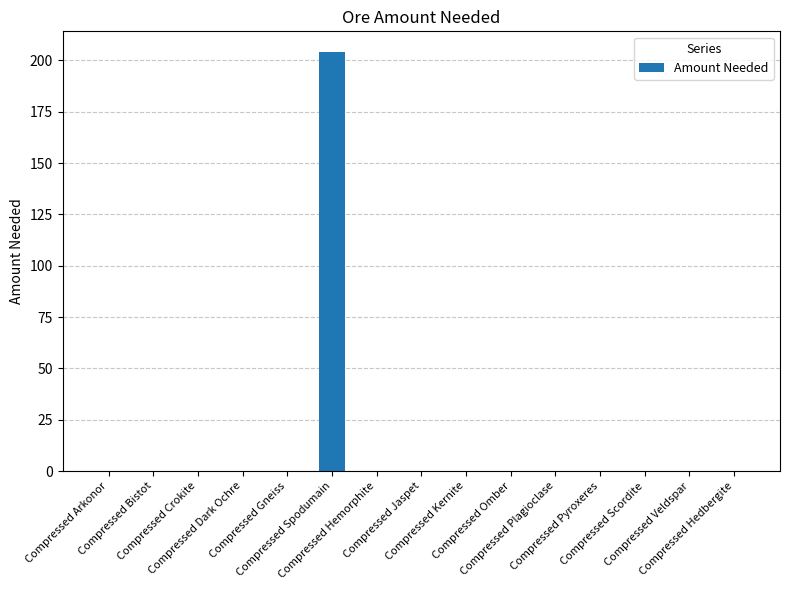

Reading left to right, extract all data points from this chart.

Compressed Arkonor=0	Compressed Bistot=0	Compressed Crokite=0	Compressed Dark Ochre=0	Compressed Gneiss=0	Compressed Spodumain=204	Compressed Hemorphite=0	Compressed Jaspet=0	Compressed Kernite=0	Compressed Omber=0	Compressed Plagioclase=0	Compressed Pyroxeres=0	Compressed Scordite=0	Compressed Veldspar=0	Compressed Hedbergite=0